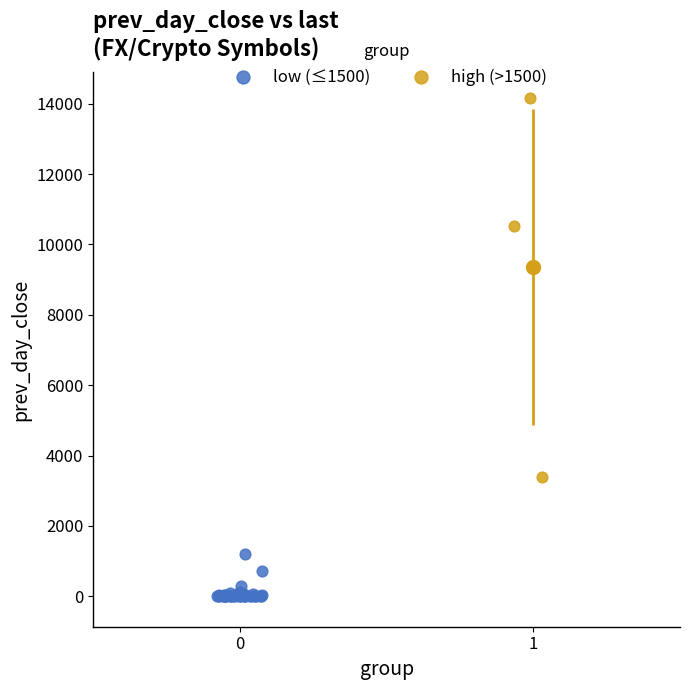

Which series reaches the maximum Y coordinate?

high (>1500)